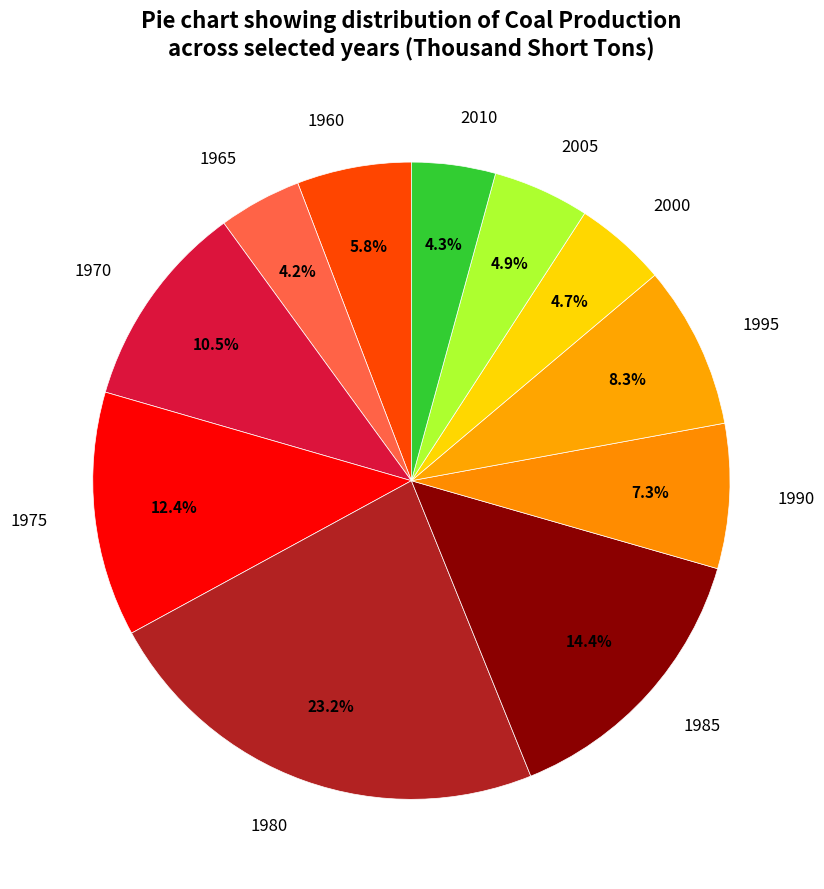

To the nearest percent, what is the combined percentage of 1975 and 1970?

23%